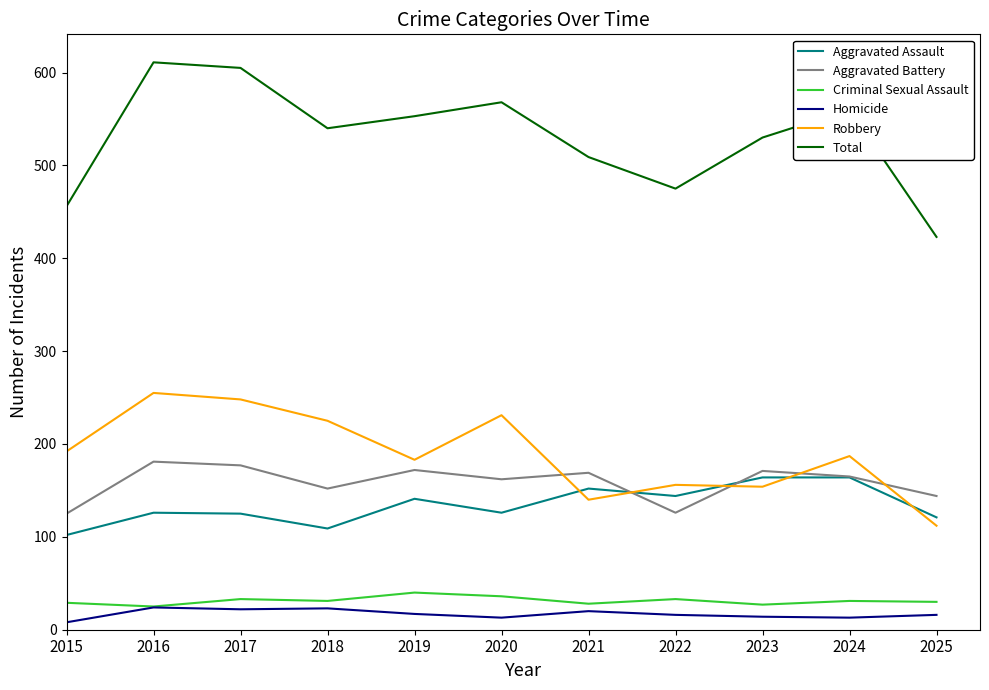

Is the value of Criminal Sexual Assault at 2024 greater than the value of Homicide at 2023?

Yes